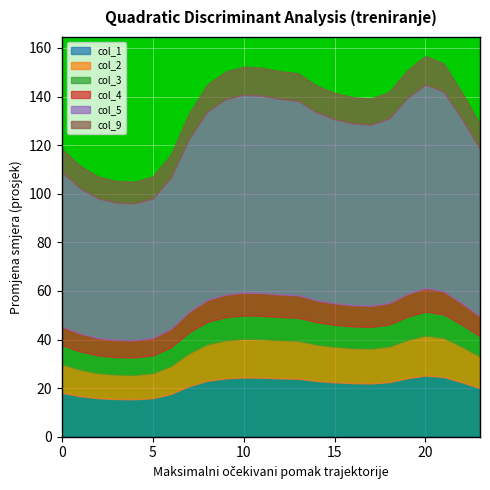

What is the total value across all series at 16?

139.8